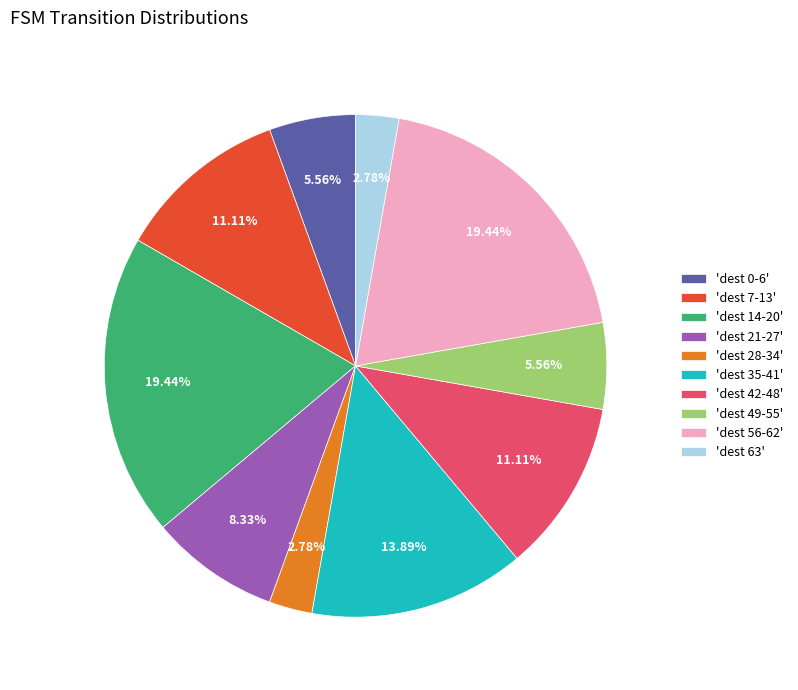

Combined, do 'dest 0-6' and 'dest 28-34' account for over 50%?

No